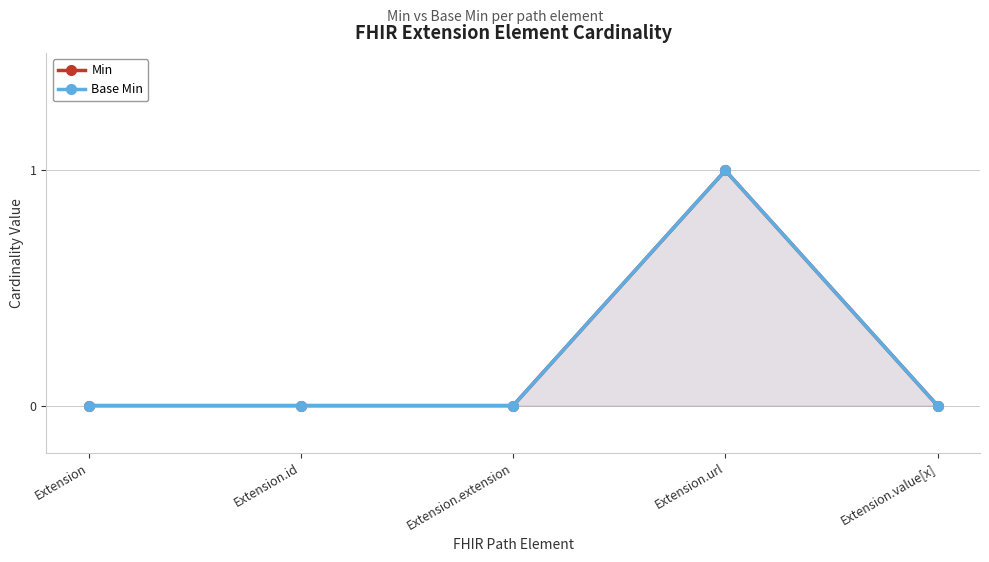

What is the label of the 4th point from the left?

Extension.url